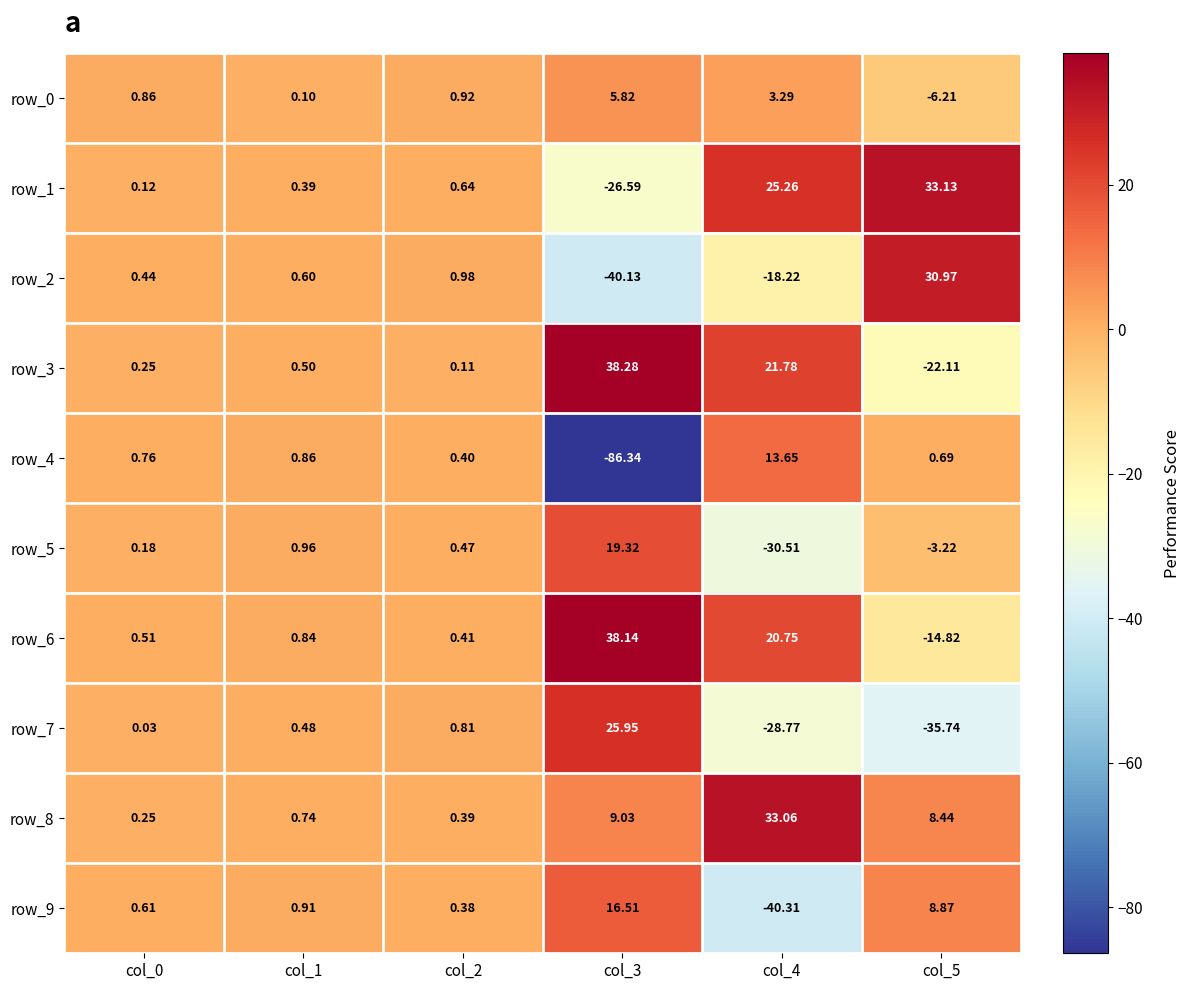

Is the value of row_6 at col_2 greater than the value of row_3 at col_0?

Yes